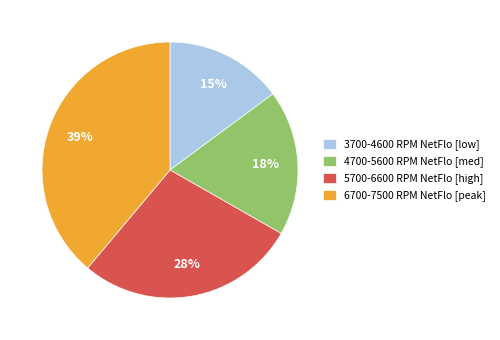

To the nearest percent, what is the difference between the largest and smallest slice percentages?

24%